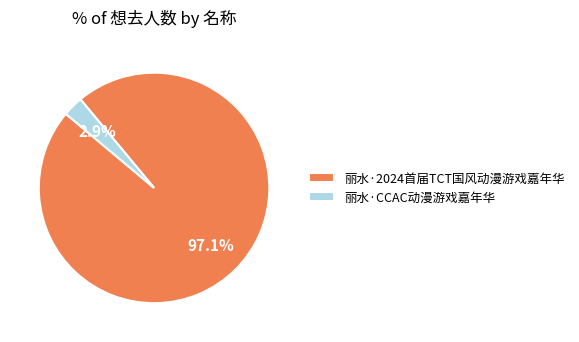

True or false: 丽水·CCAC动漫游戏嘉年华 accounts for 3% of the total.

True